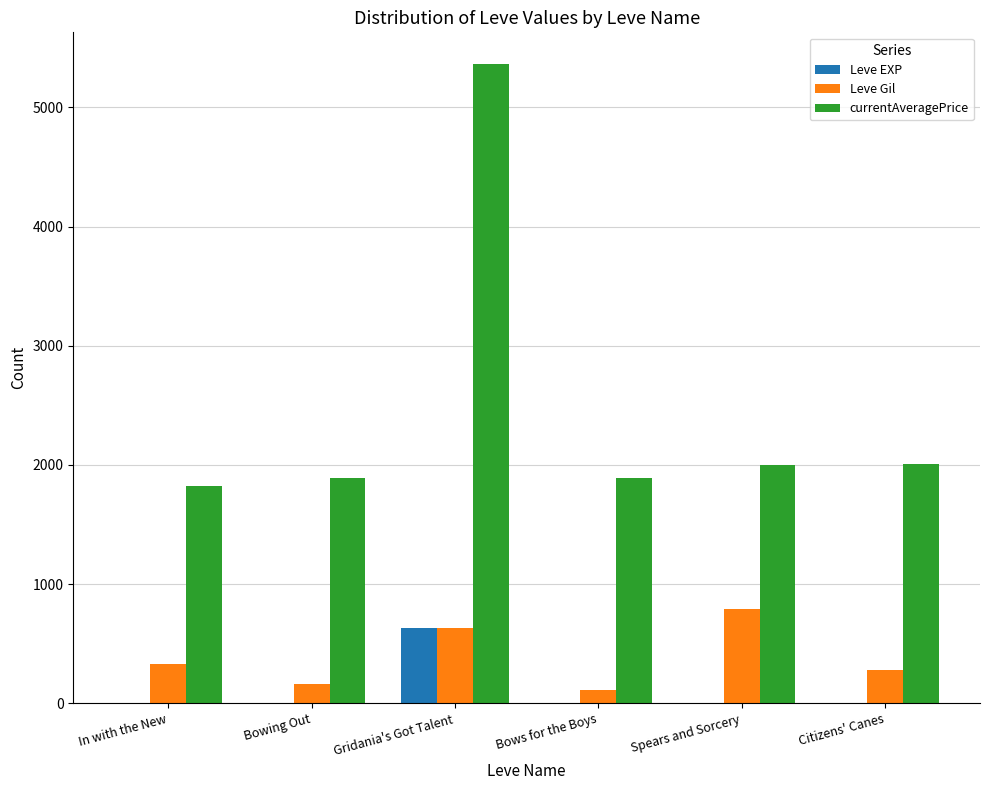

What is the sum of all Leve EXP values?

642